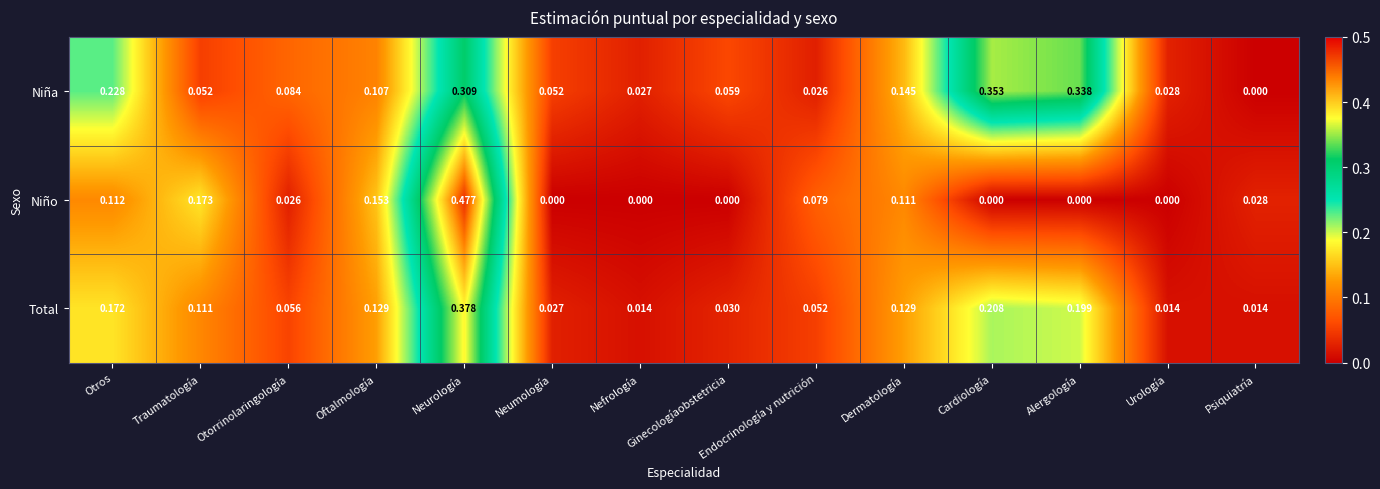

What is the total value across all series at Cardiología?

0.6